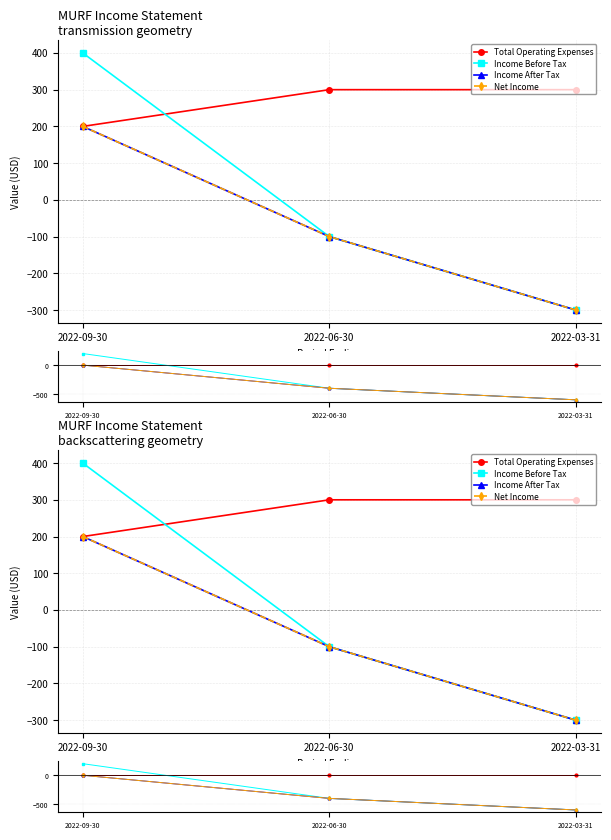

Which series has the widest spread of values?

Income Before Tax